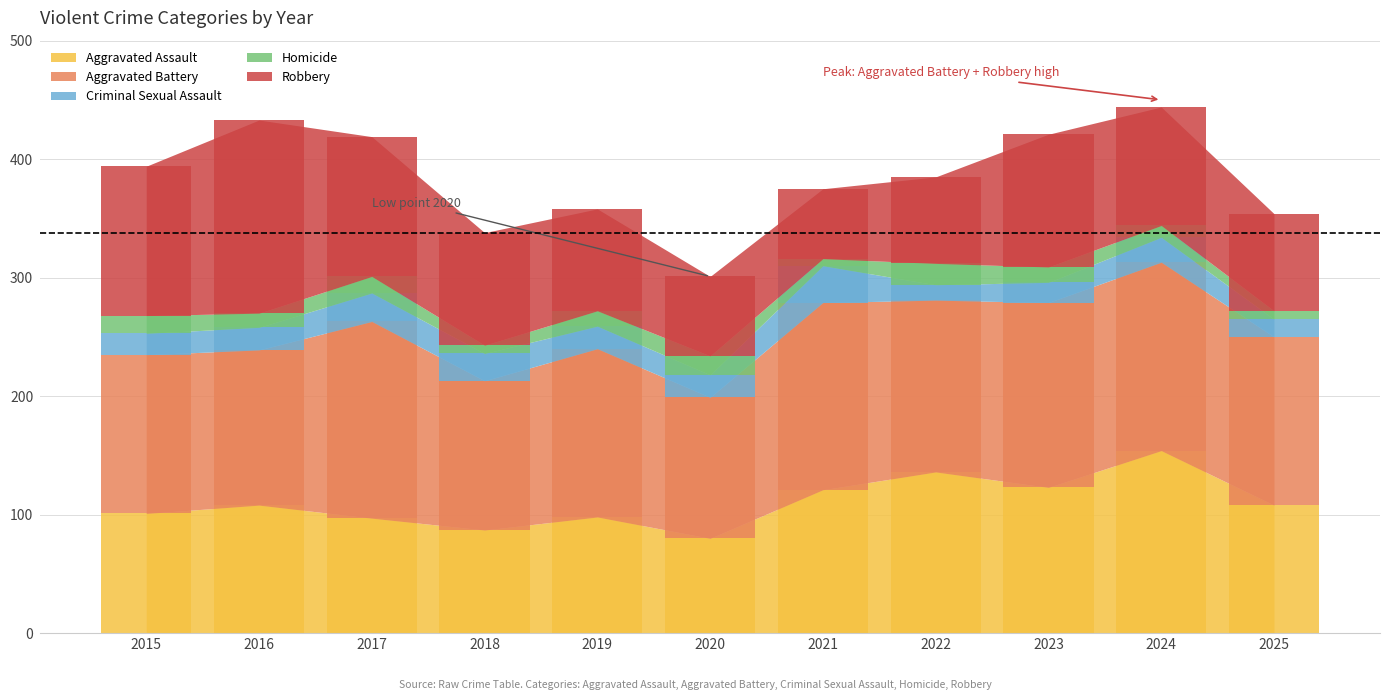

What is the lowest value of the Homicide series?

6